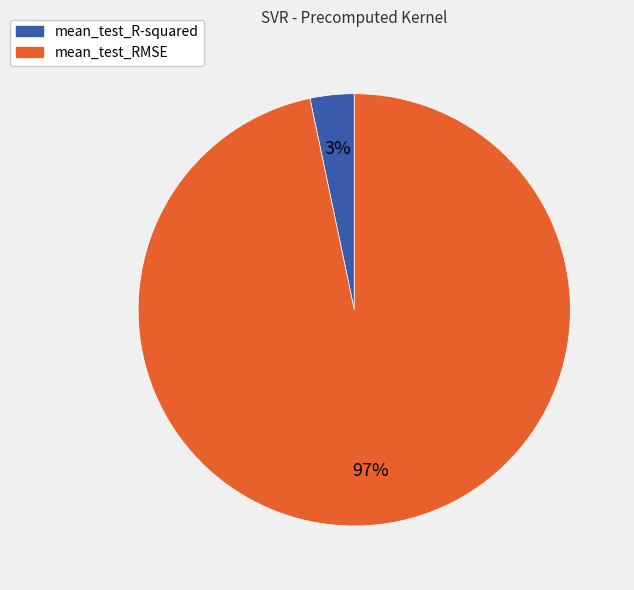

Is there a majority slice in this chart?

Yes